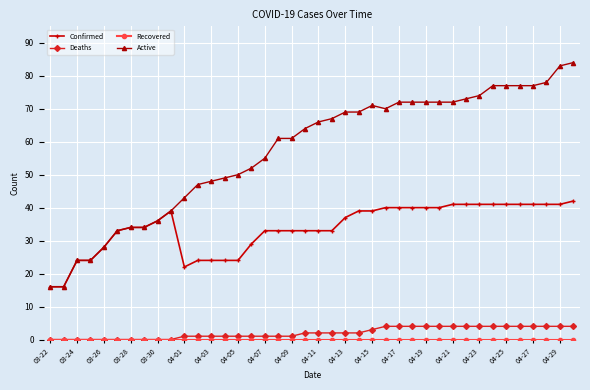

Which series has the largest total across all categories?

Active